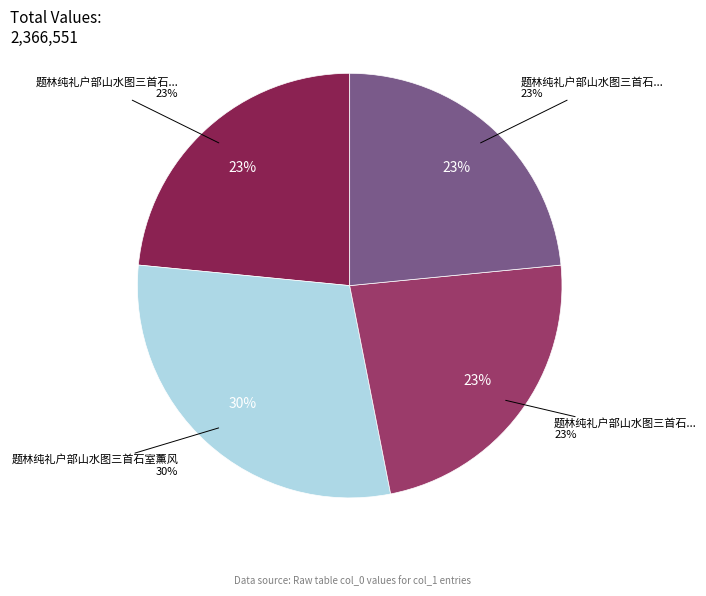

How many slices are in this pie chart?

4